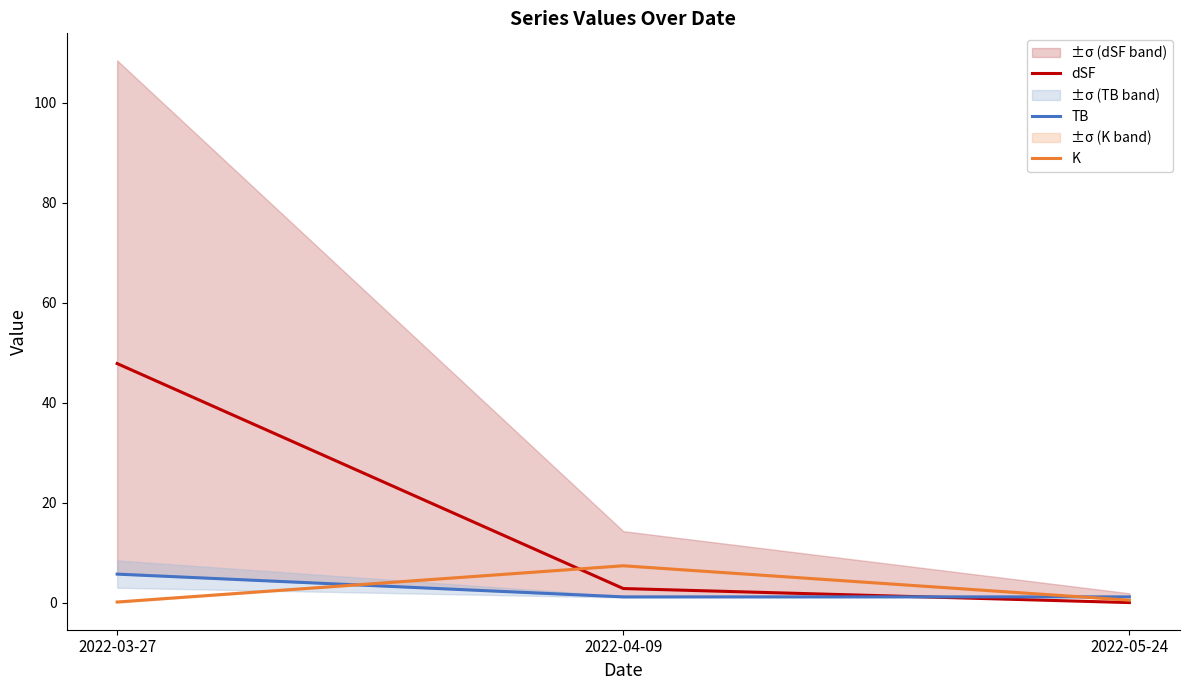

What is the average value of the TB series?

2.7